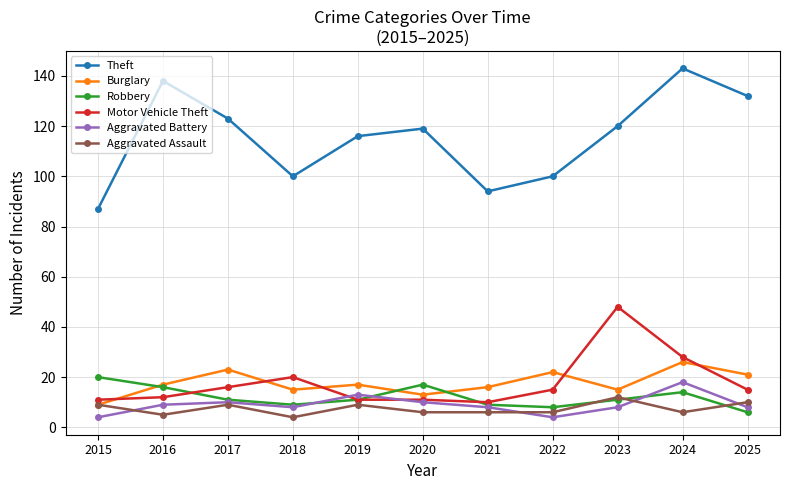

True or false: Aggravated Battery has more than 2 points higher than both neighbors.

True